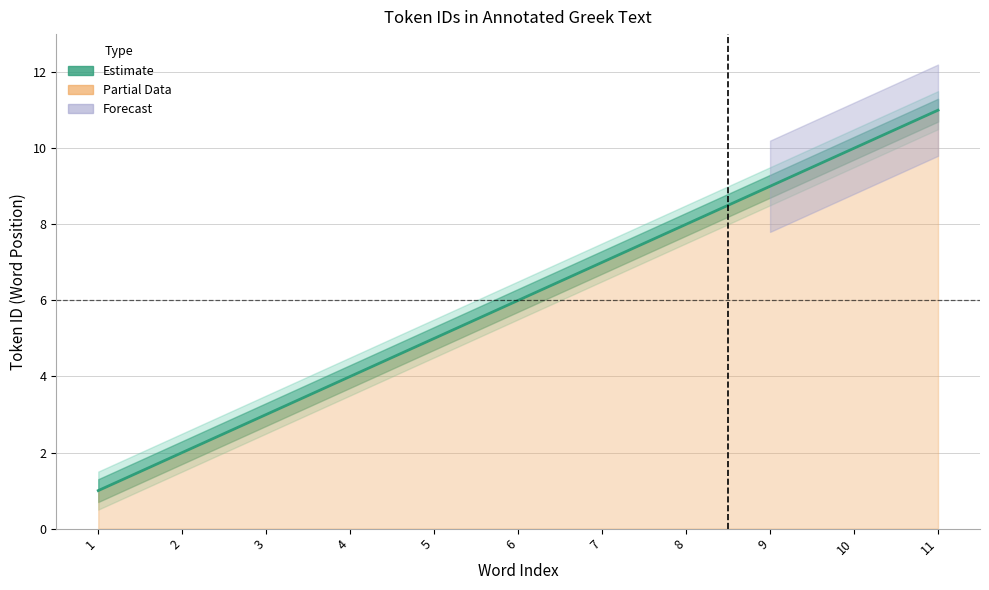

What is the ratio of the value at 2 to the value at 8?

0.2